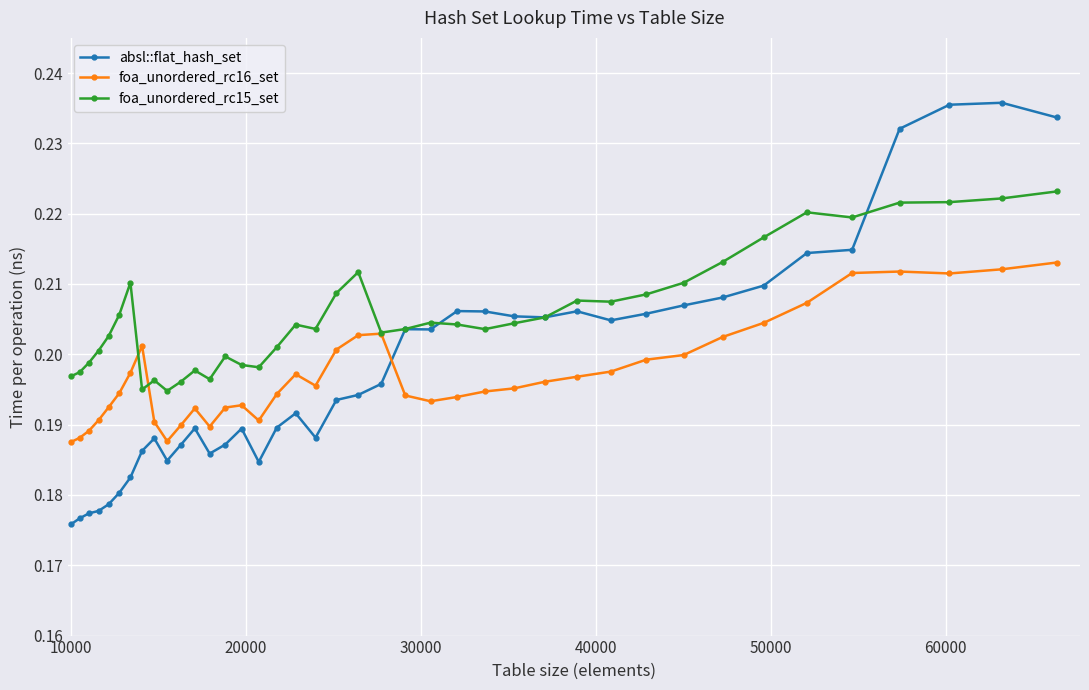

Count the absl::flat_hash_set values in the range 0 to 1.

40